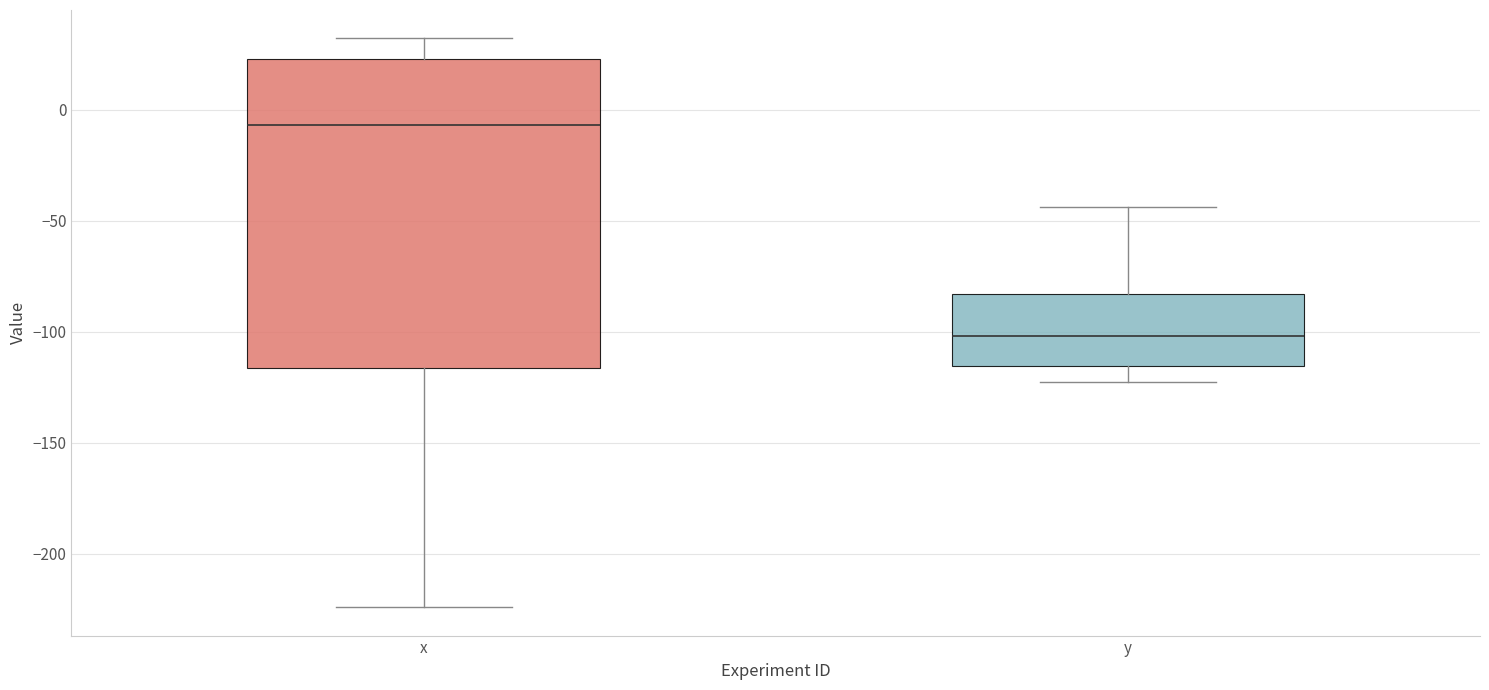

Which box's median line is the highest?

x